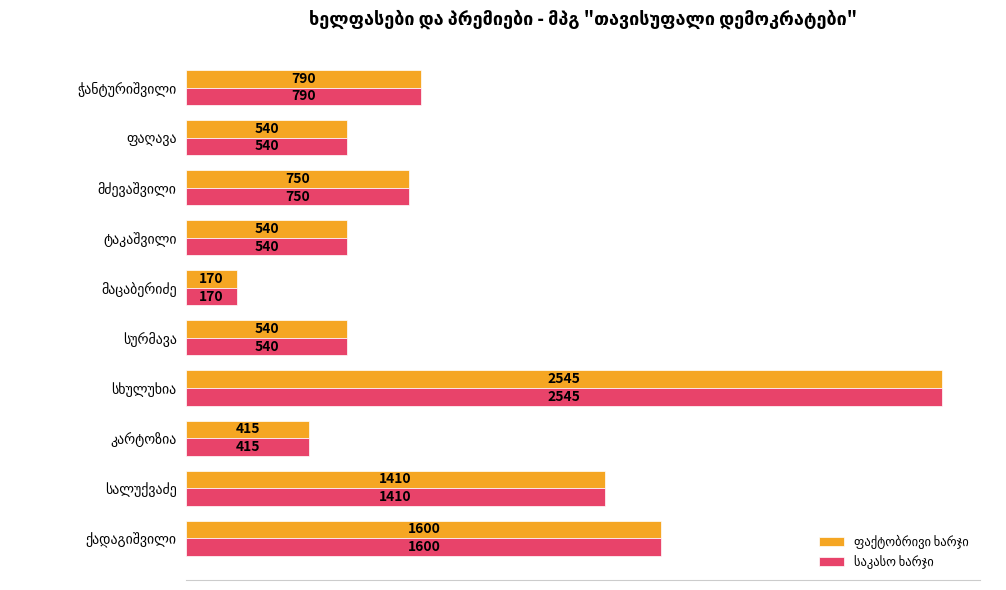

What is the smallest value displayed?

170